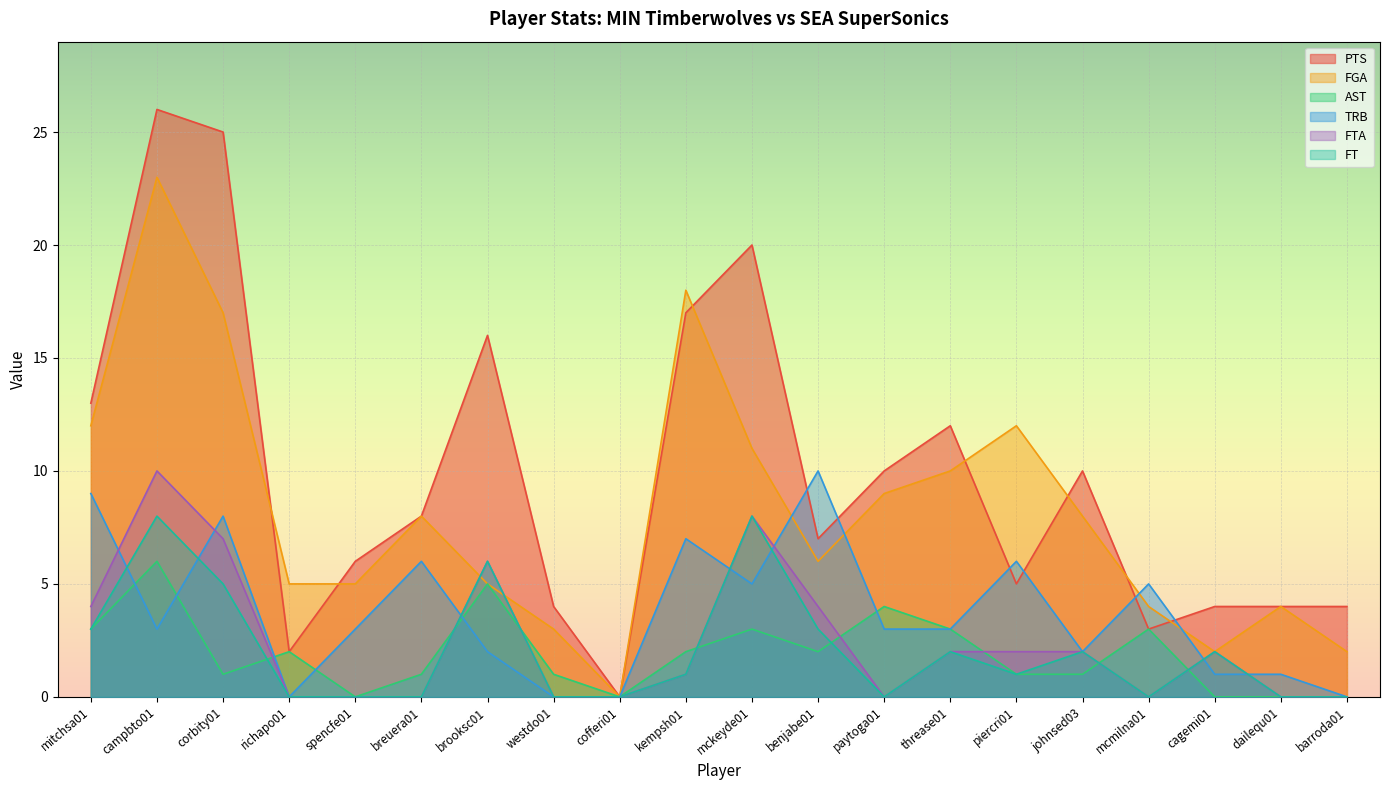

At how many categories does at least one series exceed 20?

2